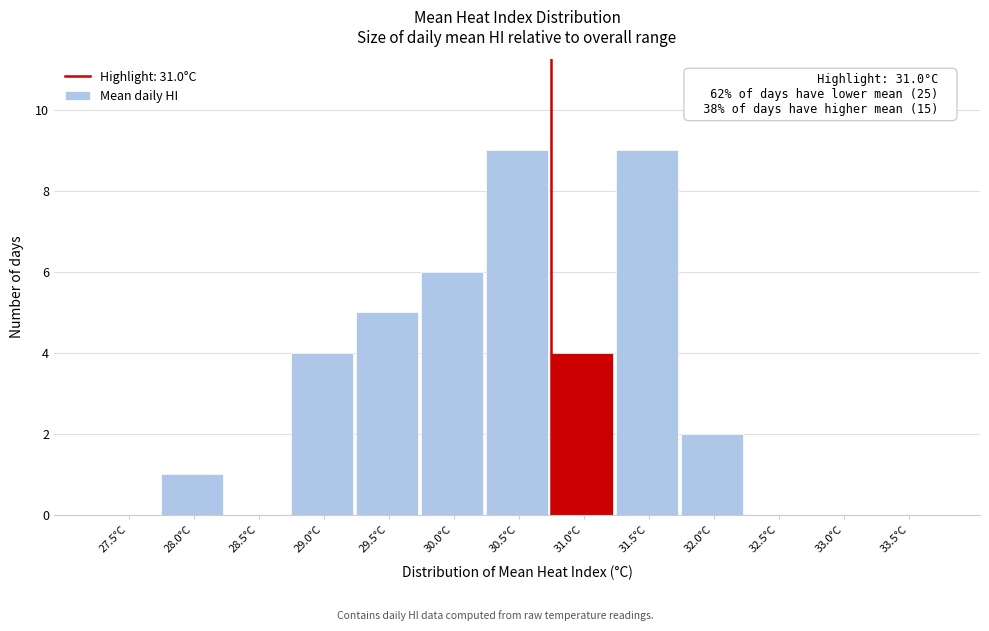

Reading left to right, what are all the values shown in this chart?

27.5°C=0	28.0°C=1	28.5°C=0	29.0°C=4	29.5°C=5	30.0°C=6	30.5°C=9	31.0°C=4	31.5°C=9	32.0°C=2	32.5°C=0	33.0°C=0	33.5°C=0